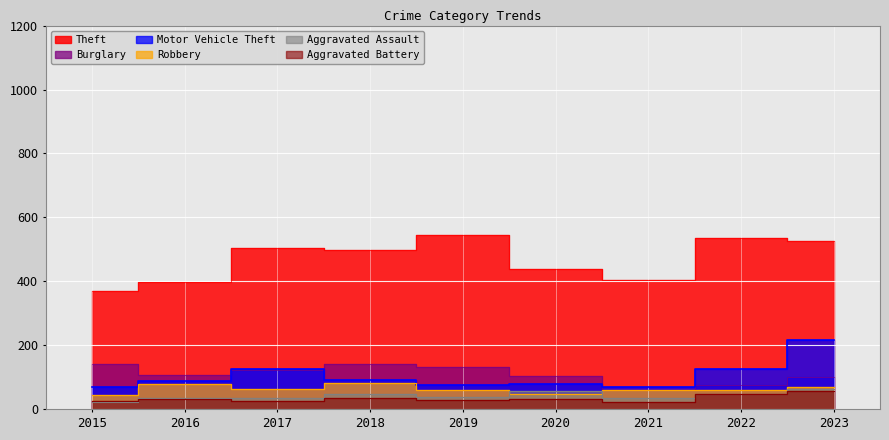

Reading left to right, what are all the values shown in this chart?

Theft: 371	399	503	497	545	438	405	535	526
Burglary: 141	107	123	142	133	104	61	76	102
Motor Vehicle Theft: 70	88	126	91	76	78	70	126	217
Robbery: 46	80	64	81	59	49	61	59	70
Aggravated Assault: 22	35	36	47	40	56	36	47	63
Aggravated Battery: 27	33	27	37	30	31	22	47	57